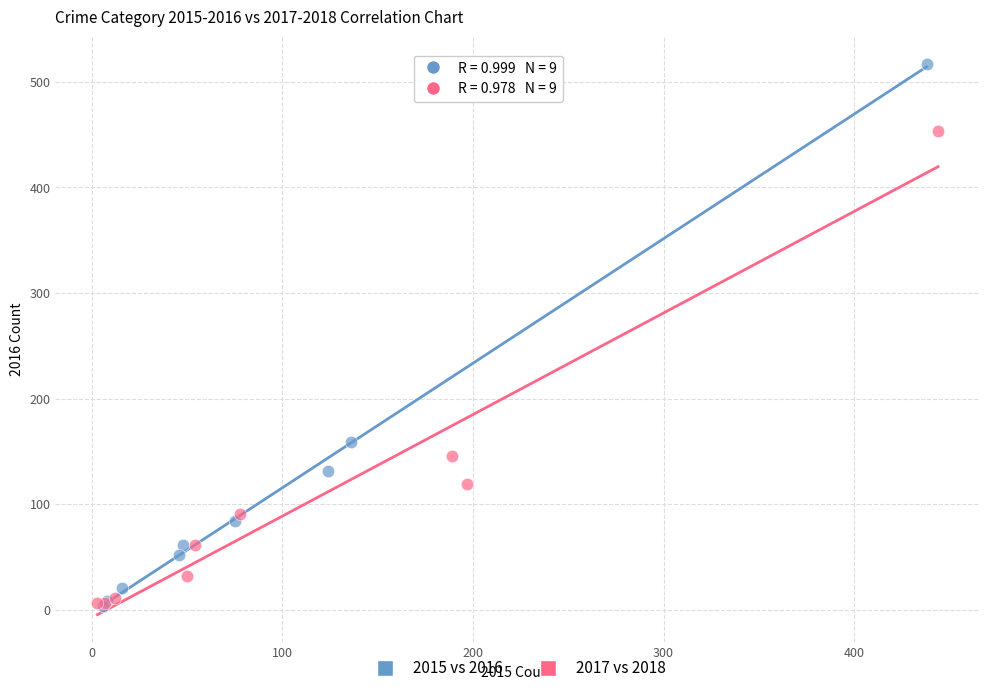

Which series reaches the maximum Y coordinate?

2015 vs 2016